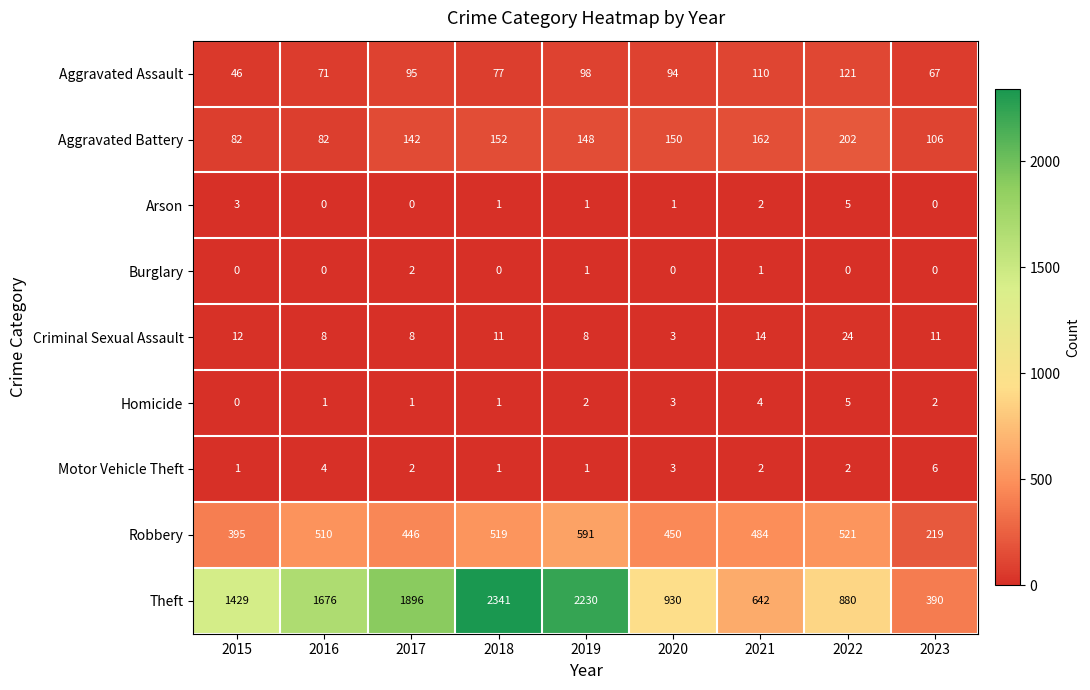

True or false: Motor Vehicle Theft has a value of 6 at 2023.

True